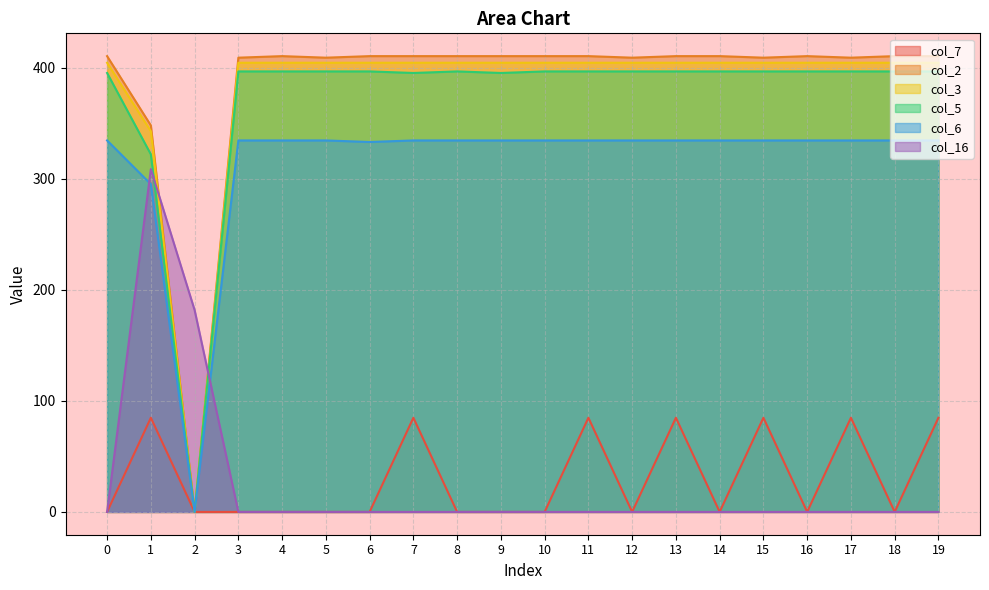

What is the sum of all col_2 values?

7727.0